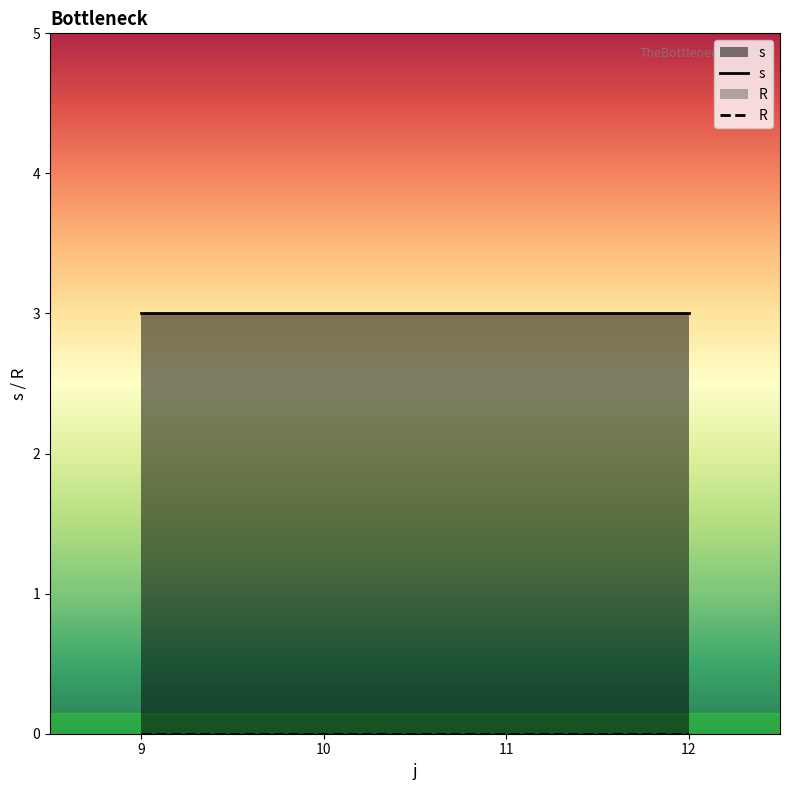

The R series shows 0 at 12. True or false?

True